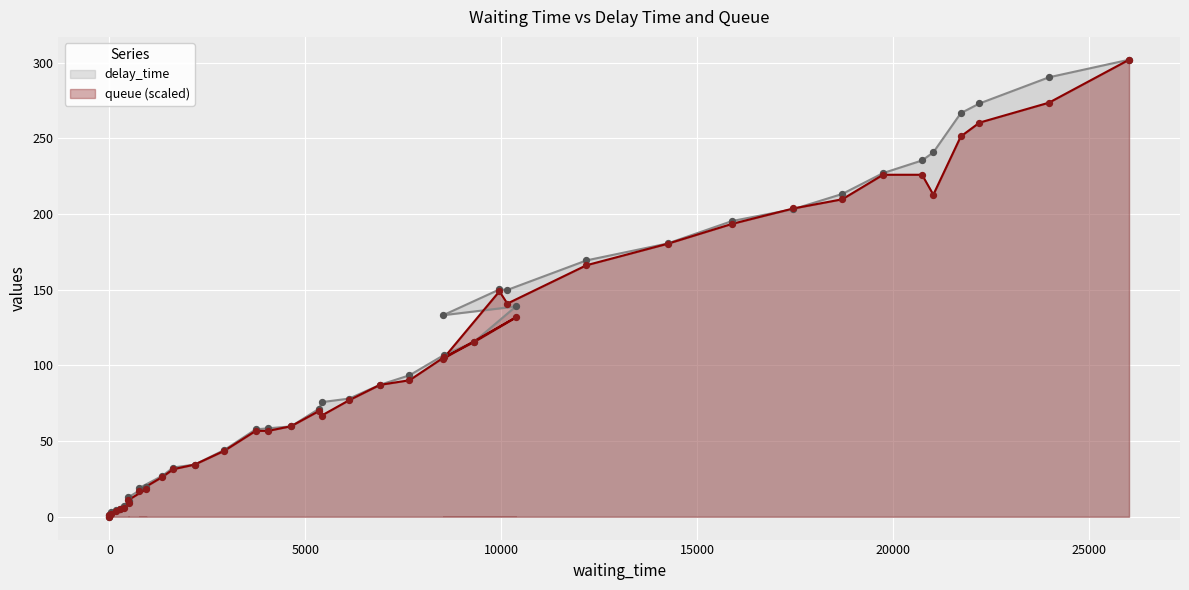

What is the total value across all series at 12174?

335.6